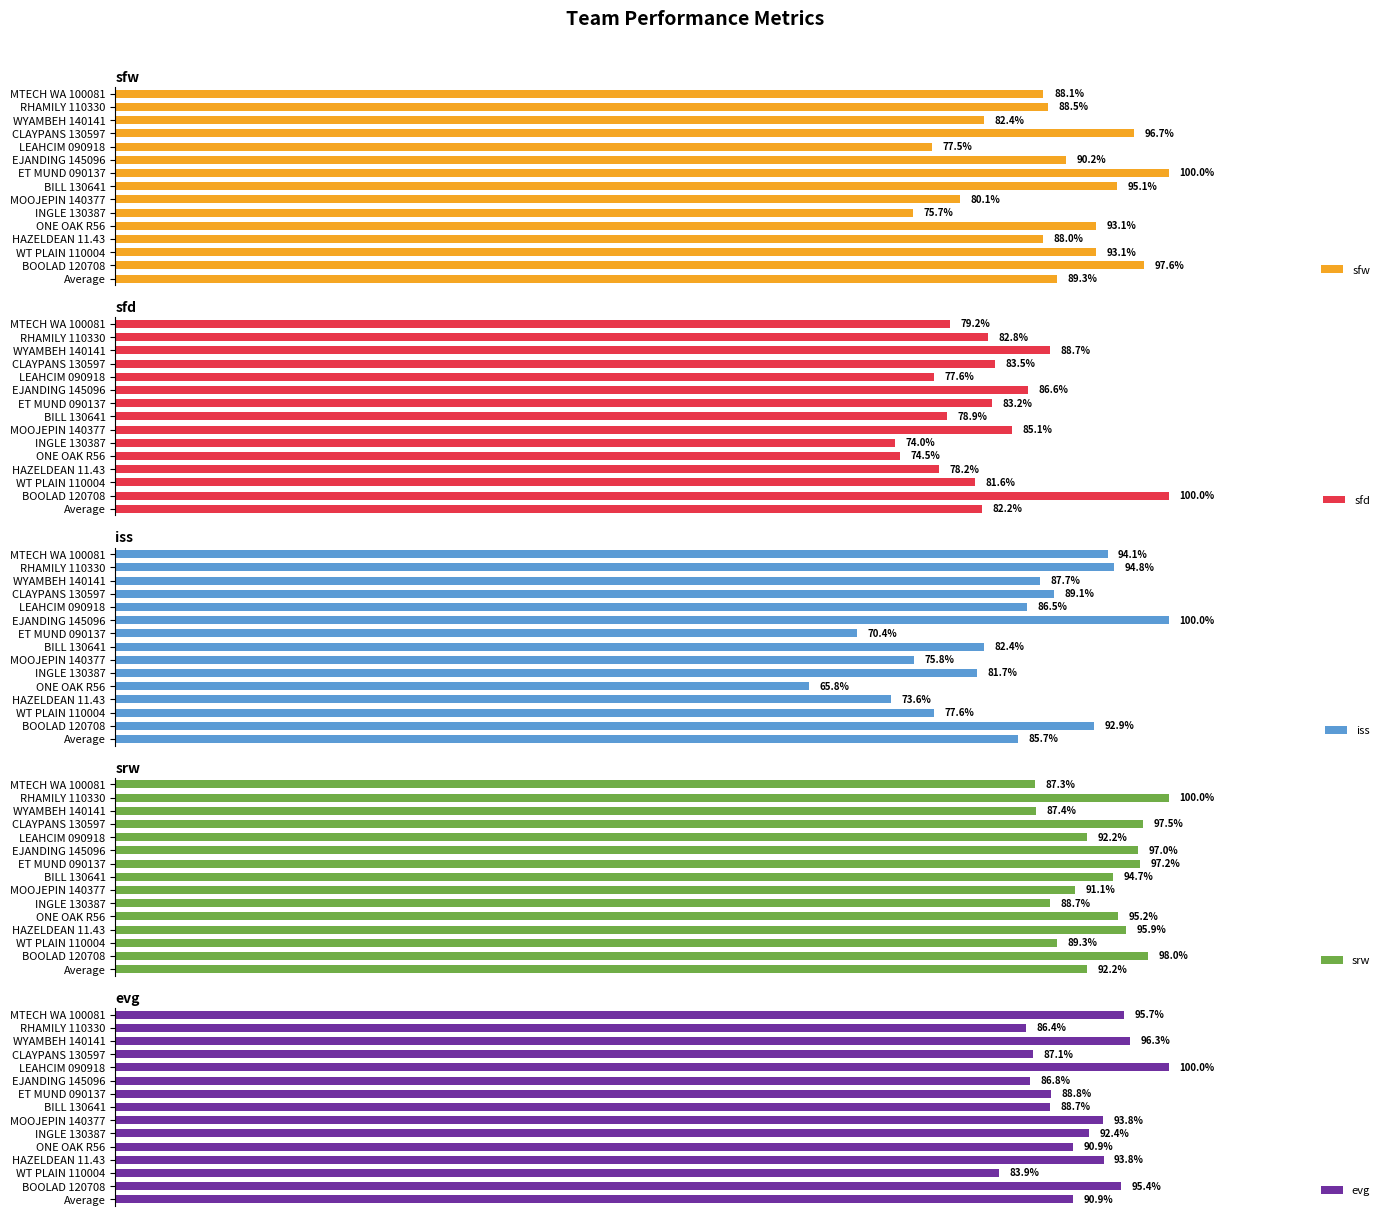

Rank the series by their maximum value, from highest to lowest.

sfw, sfd, iss, srw, evg